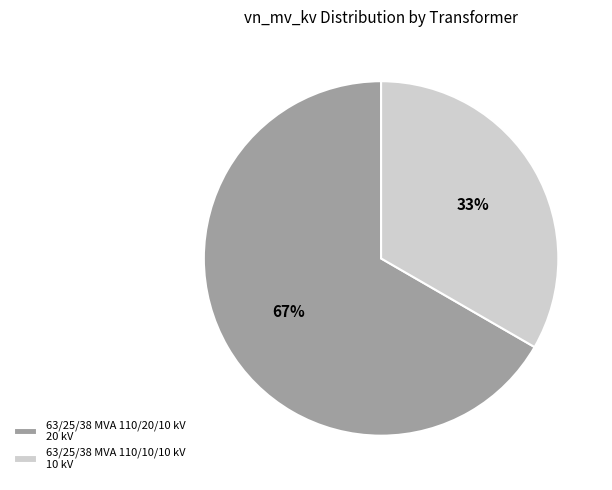

Rank the categories by value from lowest to highest.

63/25/38 MVA 110/10/10 kV, 63/25/38 MVA 110/20/10 kV